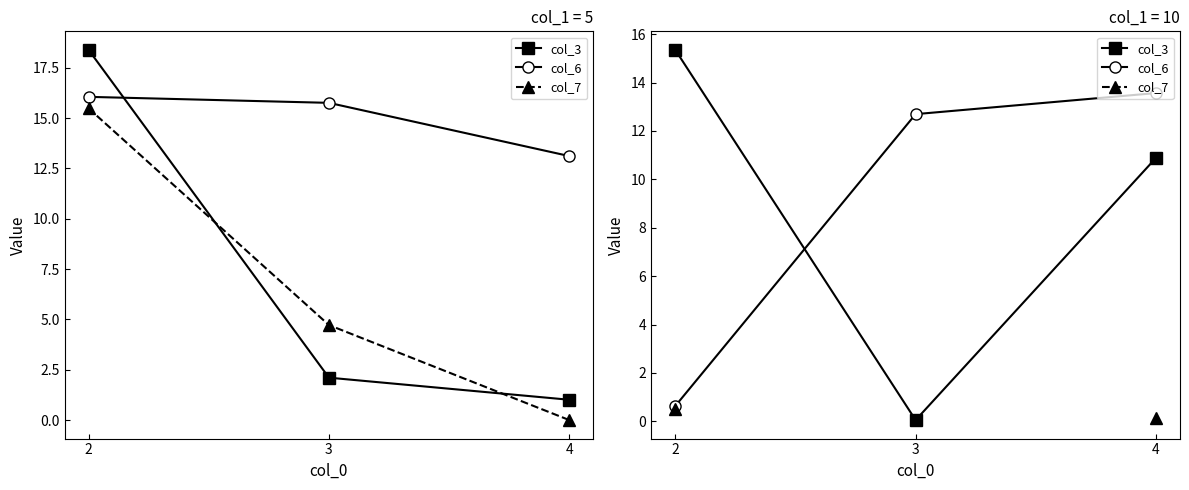

What is the value of the col_7 point at the 1st from the left?

0.5